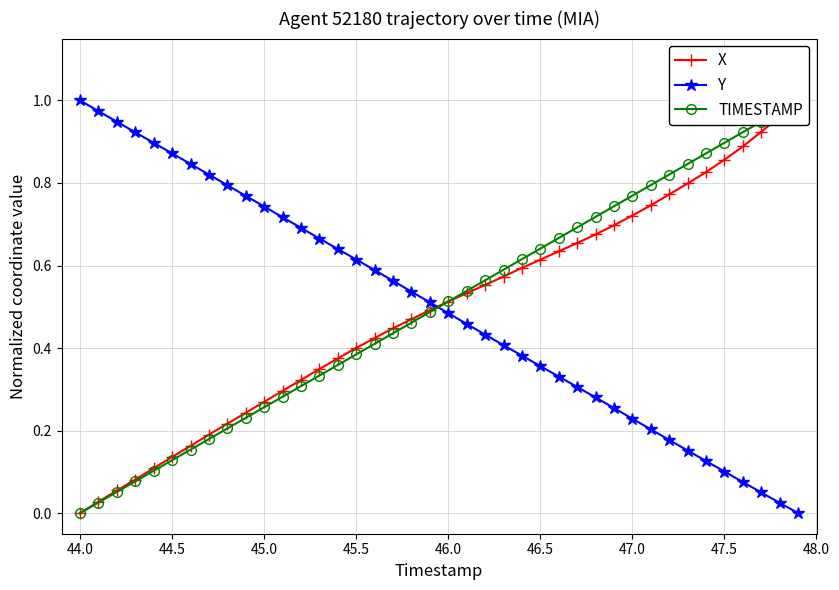

List the series in order of their peak value, highest first.

X, Y, TIMESTAMP